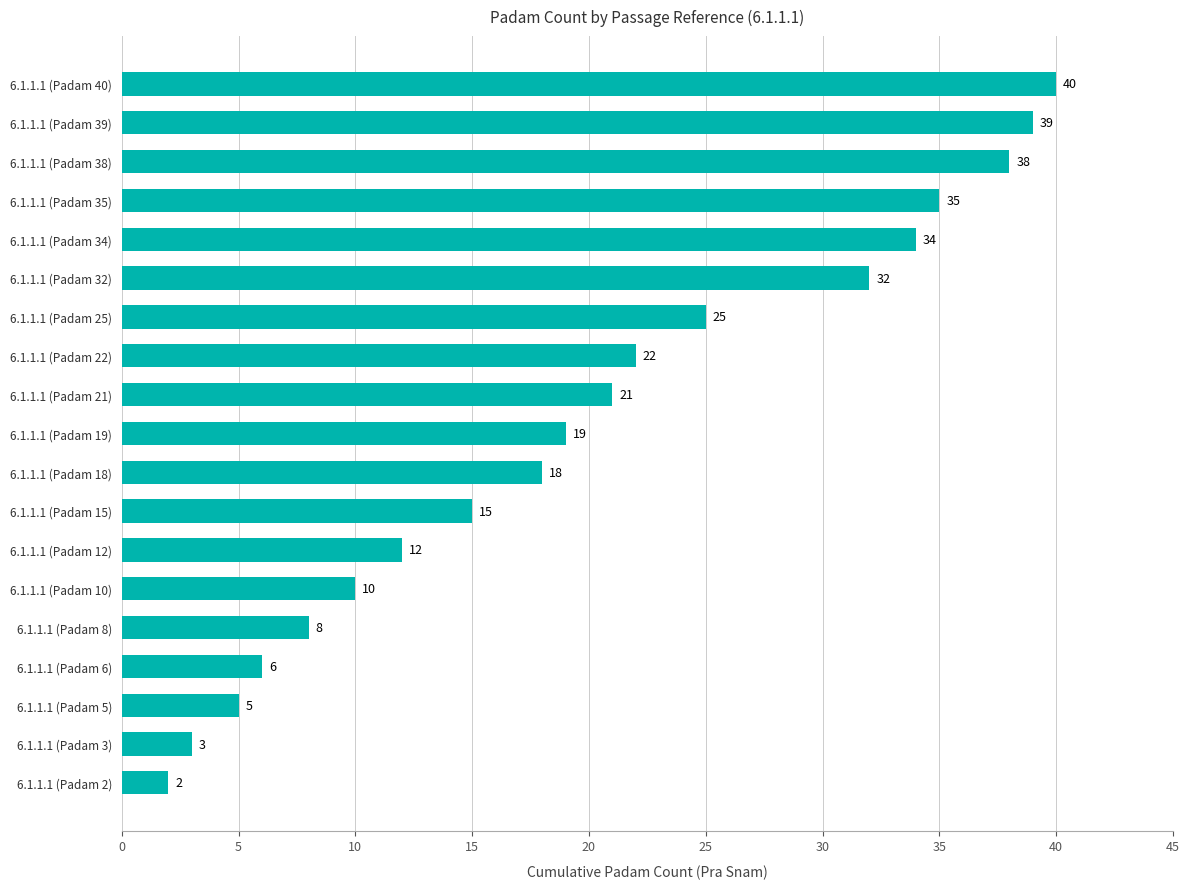

Reading top to bottom, what are all the values shown in this chart?

6.1.1.1 (Padam 40)=40	6.1.1.1 (Padam 39)=39	6.1.1.1 (Padam 38)=38	6.1.1.1 (Padam 35)=35	6.1.1.1 (Padam 34)=34	6.1.1.1 (Padam 32)=32	6.1.1.1 (Padam 25)=25	6.1.1.1 (Padam 22)=22	6.1.1.1 (Padam 21)=21	6.1.1.1 (Padam 19)=19	6.1.1.1 (Padam 18)=18	6.1.1.1 (Padam 15)=15	6.1.1.1 (Padam 12)=12	6.1.1.1 (Padam 10)=10	6.1.1.1 (Padam 8)=8	6.1.1.1 (Padam 6)=6	6.1.1.1 (Padam 5)=5	6.1.1.1 (Padam 3)=3	6.1.1.1 (Padam 2)=2